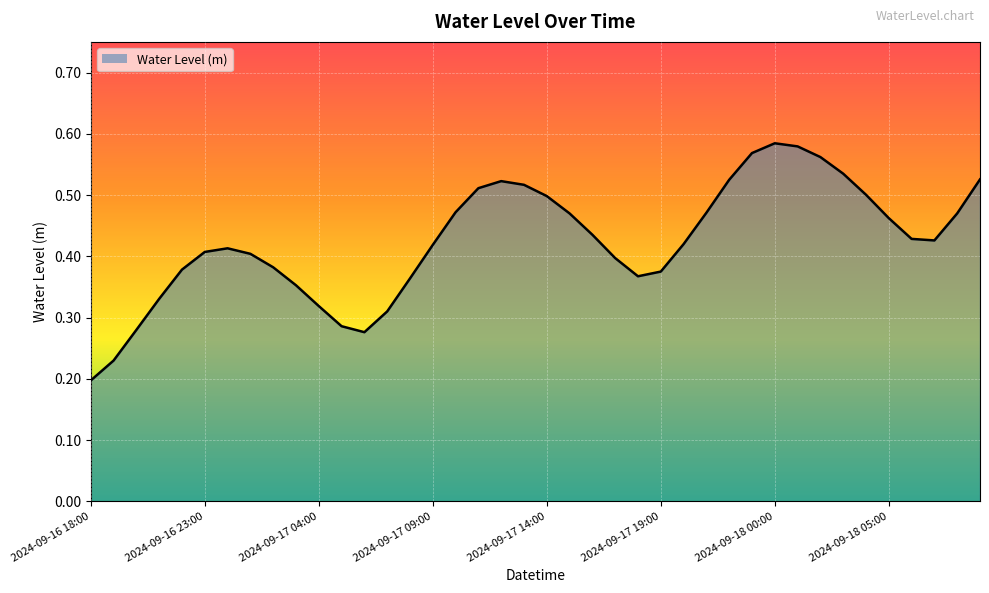

List the labels in order of value, smallest first.

2024-09-16 18:00, 2024-09-16 19:00, 2024-09-17 06:00, 2024-09-16 20:00, 2024-09-17 05:00, 2024-09-17 07:00, 2024-09-17 04:00, 2024-09-16 21:00, 2024-09-17 03:00, 2024-09-17 08:00, 2024-09-17 18:00, 2024-09-17 19:00, 2024-09-16 22:00, 2024-09-17 02:00, 2024-09-17 17:00, 2024-09-17 01:00, 2024-09-16 23:00, 2024-09-17 00:00, 2024-09-17 09:00, 2024-09-17 20:00, 2024-09-18 07:00, 2024-09-18 06:00, 2024-09-17 16:00, 2024-09-18 05:00, 2024-09-17 15:00, 2024-09-18 08:00, 2024-09-17 21:00, 2024-09-17 10:00, 2024-09-17 14:00, 2024-09-18 04:00, 2024-09-17 11:00, 2024-09-17 13:00, 2024-09-17 12:00, 2024-09-17 22:00, 2024-09-18 09:00, 2024-09-18 03:00, 2024-09-18 02:00, 2024-09-17 23:00, 2024-09-18 01:00, 2024-09-18 00:00